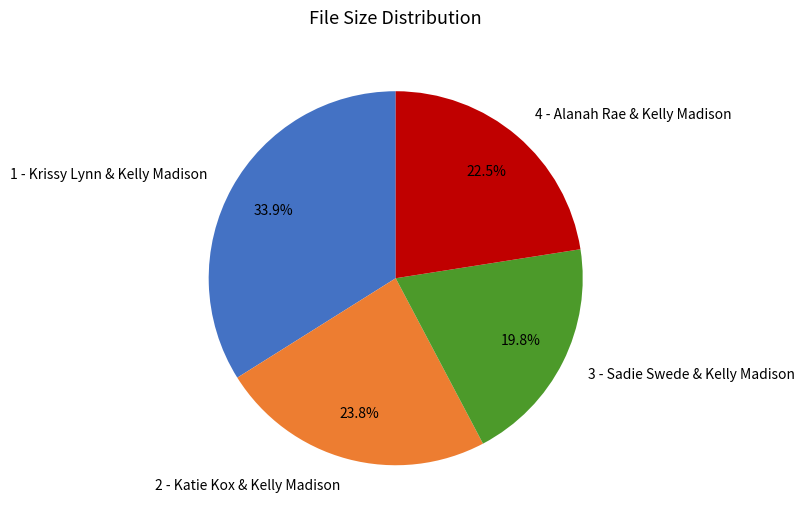

Is the sum of 3 - Sadie Swede & Kelly Madison and 4 - Alanah Rae & Kelly Madison greater than half?

No